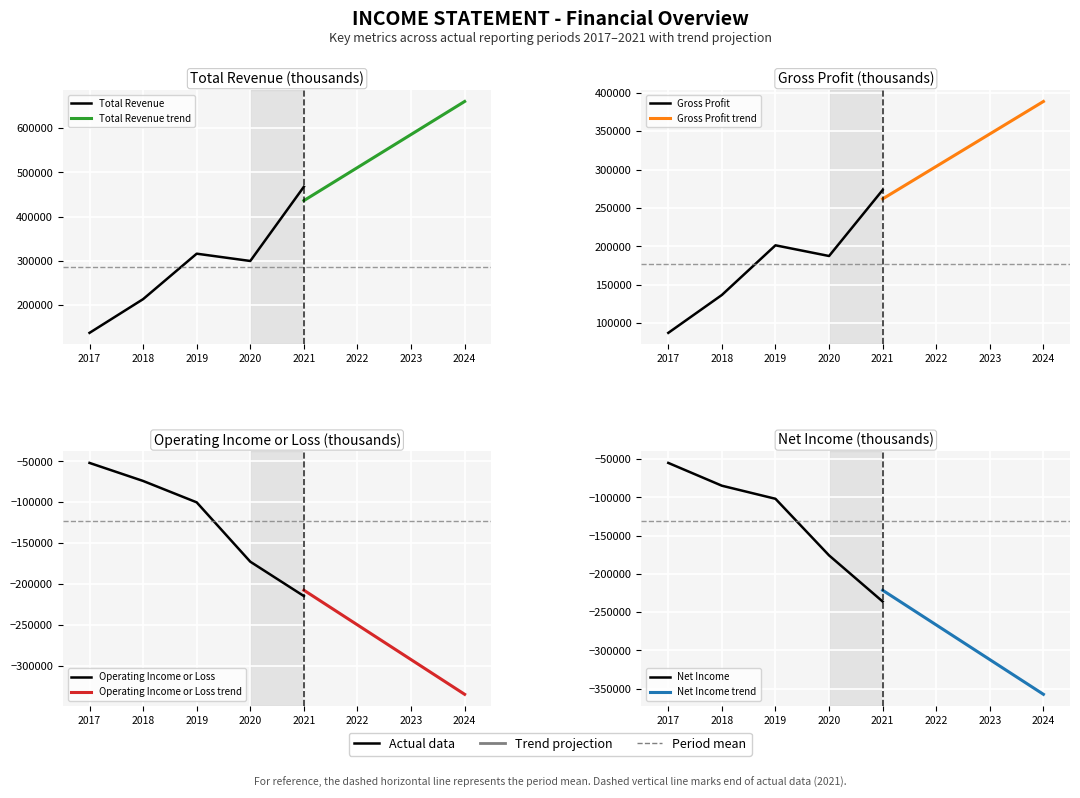

At which category does Total Revenue reach its first local valley?

2020